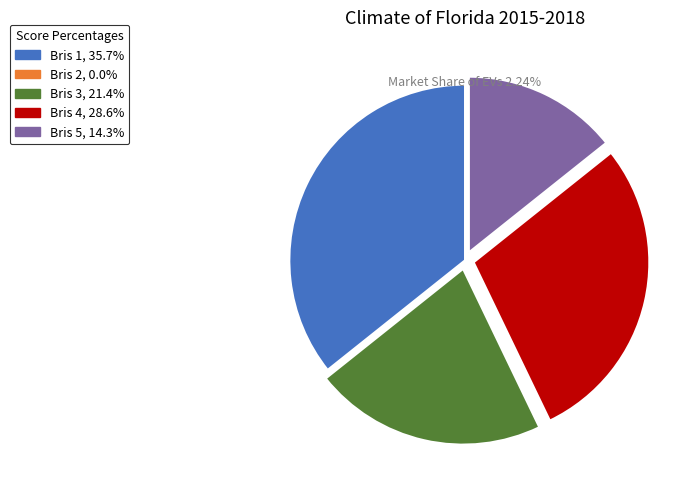

Does any single category account for the majority?

No